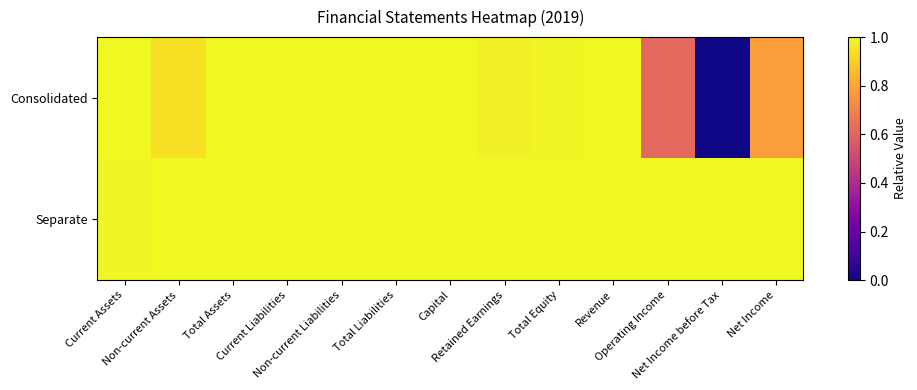

At how many categories does at least one series exceed 0?

13